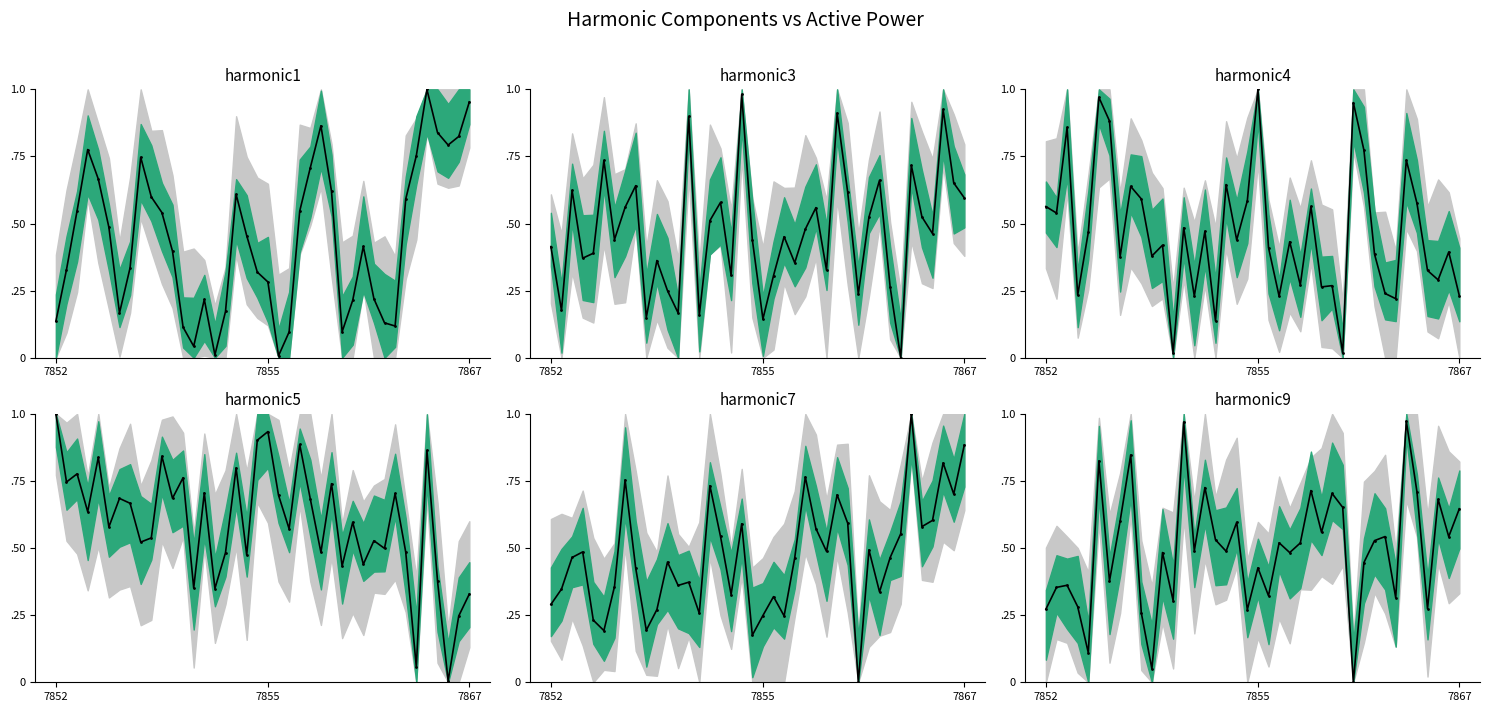

At how many categories does at least one series exceed 0?

40